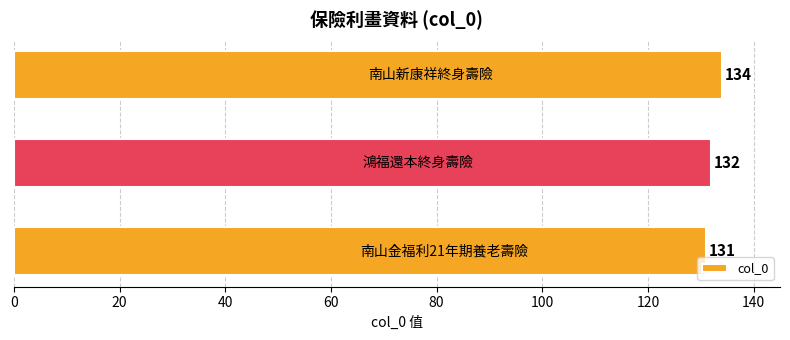

How many values are between 131 and 134?

3